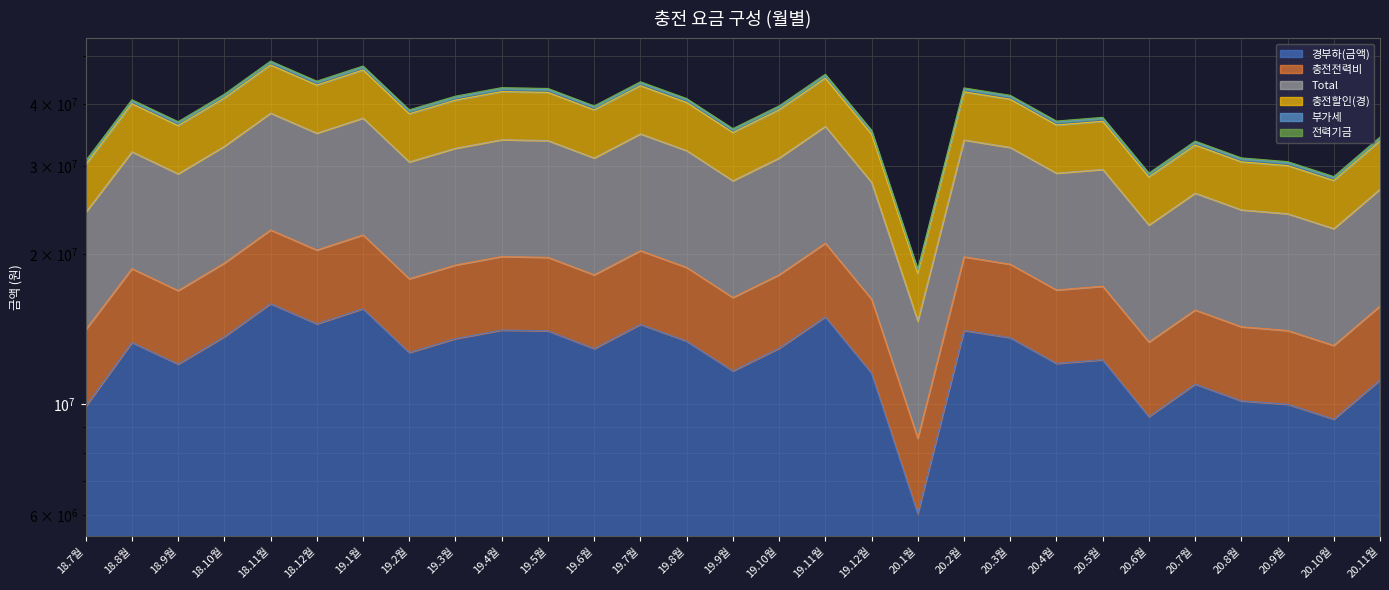

In 전력기금, how many points are lower than both neighbors (excluding endpoints)?

9